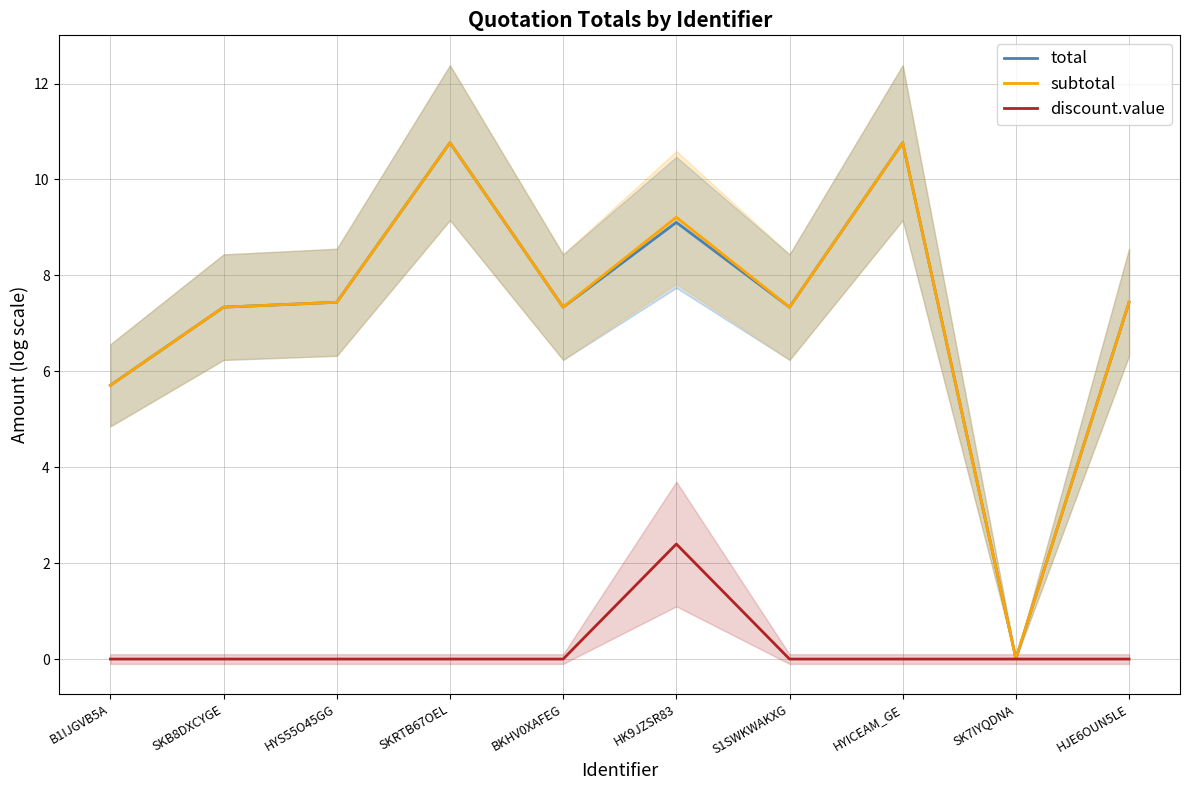

How many discount.value values are between 0 and 1?

9